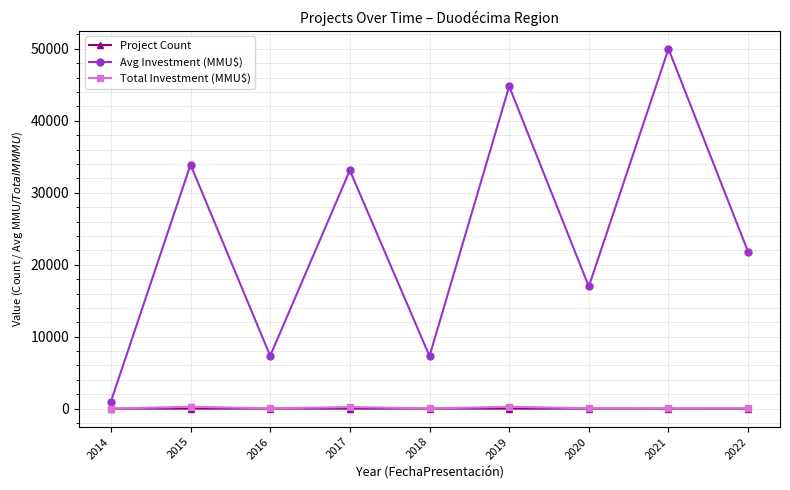

What is the smallest value displayed?

1.0